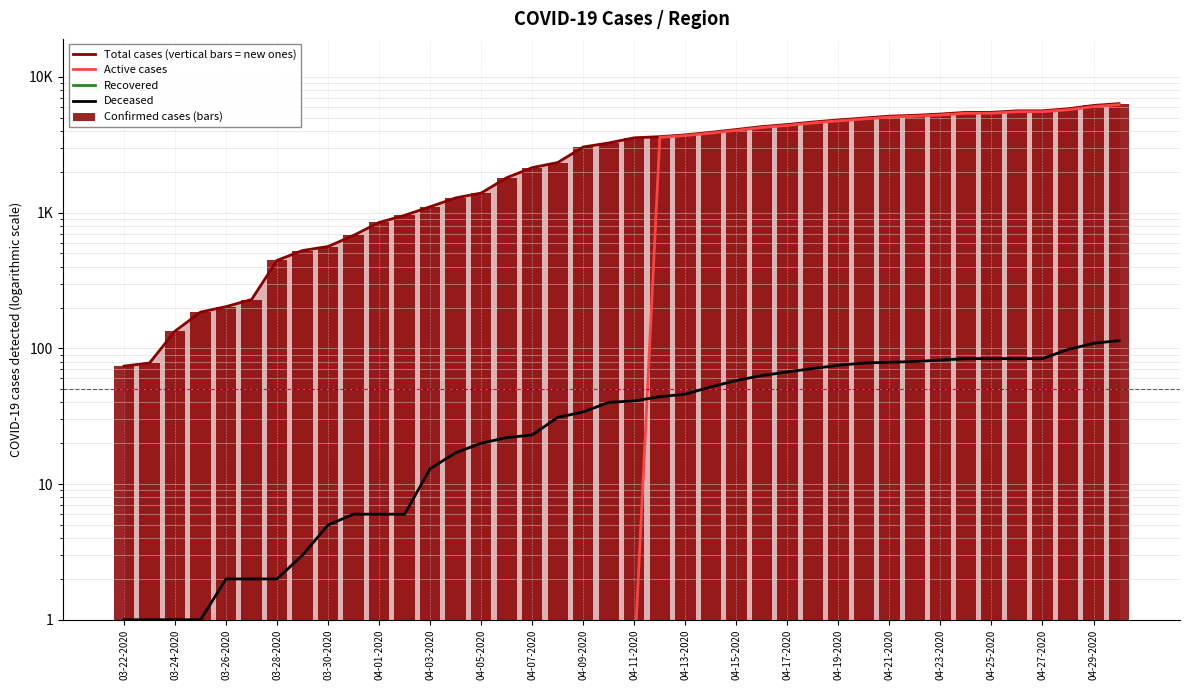

Rank the series by their maximum value, from highest to lowest.

Total cases (vertical bars = new ones), Confirmed cases (bars), Active cases, Deceased, Recovered